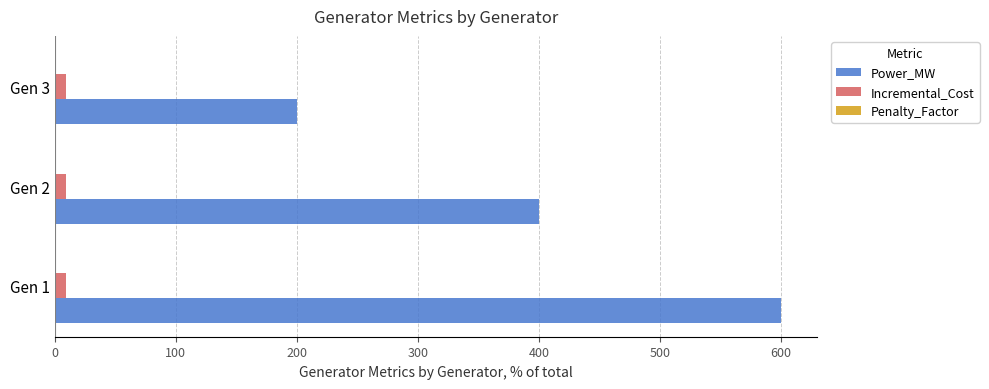

Which series has the largest total across all categories?

Power_MW